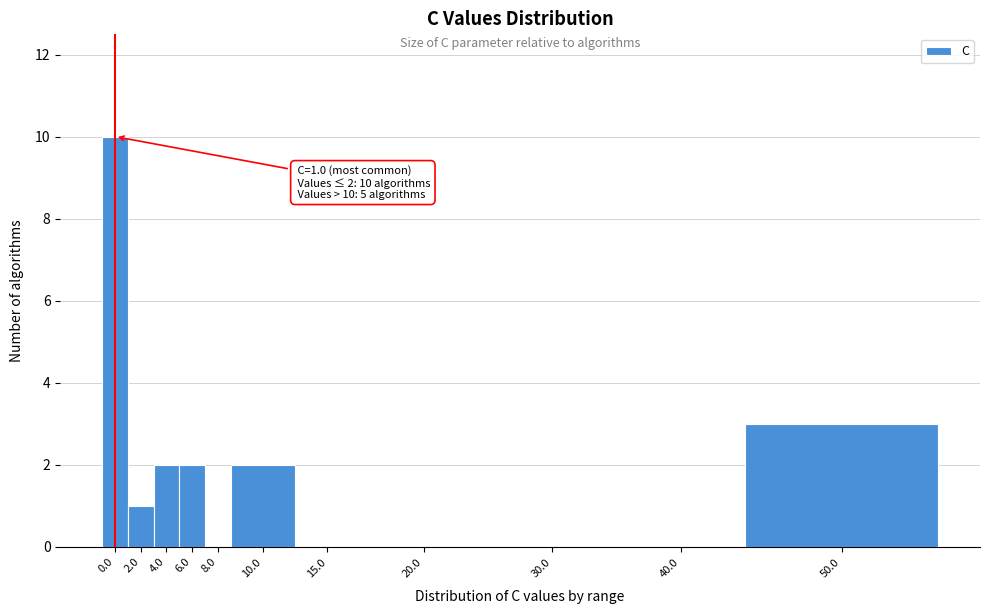

Reading left to right, transcribe all the data shown in this chart.

0.0=10	2.0=1	4.0=2	6.0=2	8.0=0	10.0=2	15.0=0	20.0=0	30.0=0	40.0=0	50.0=3